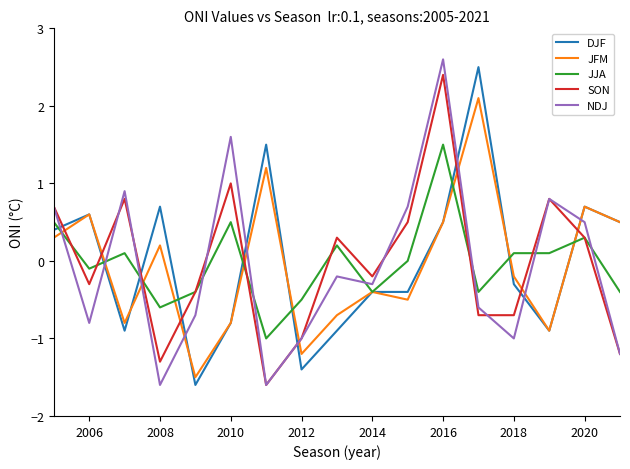

Which series has the widest spread of values?

NDJ